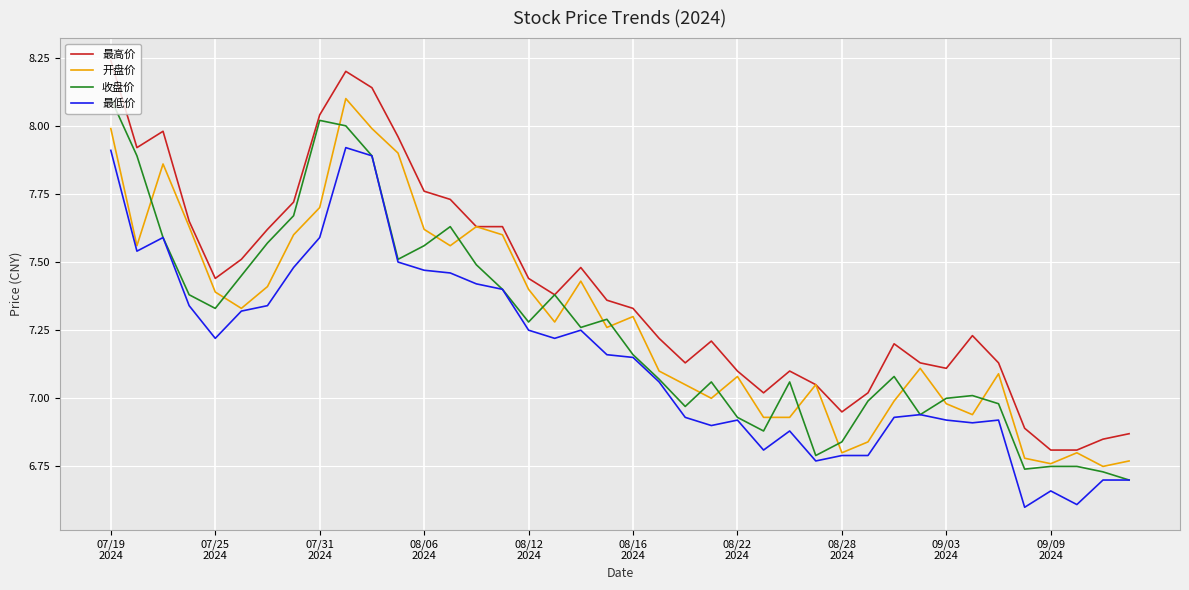

What is the smallest value displayed?

6.6